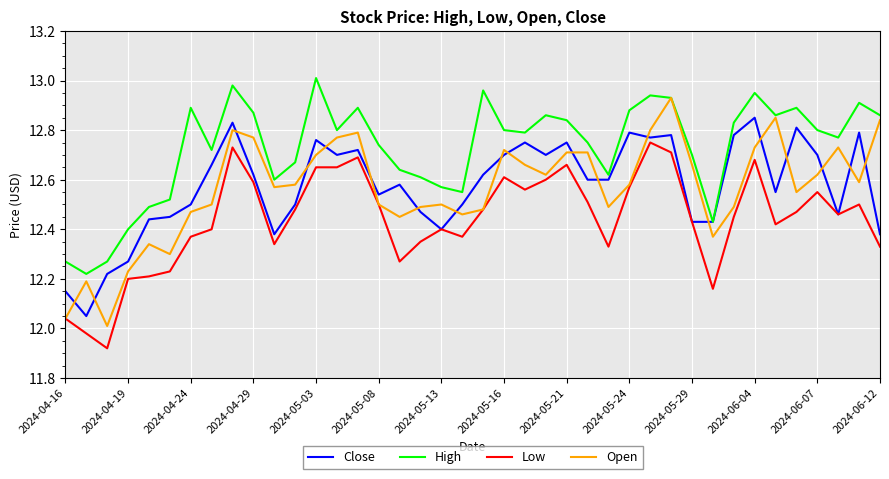

Which series has the largest total across all categories?

High